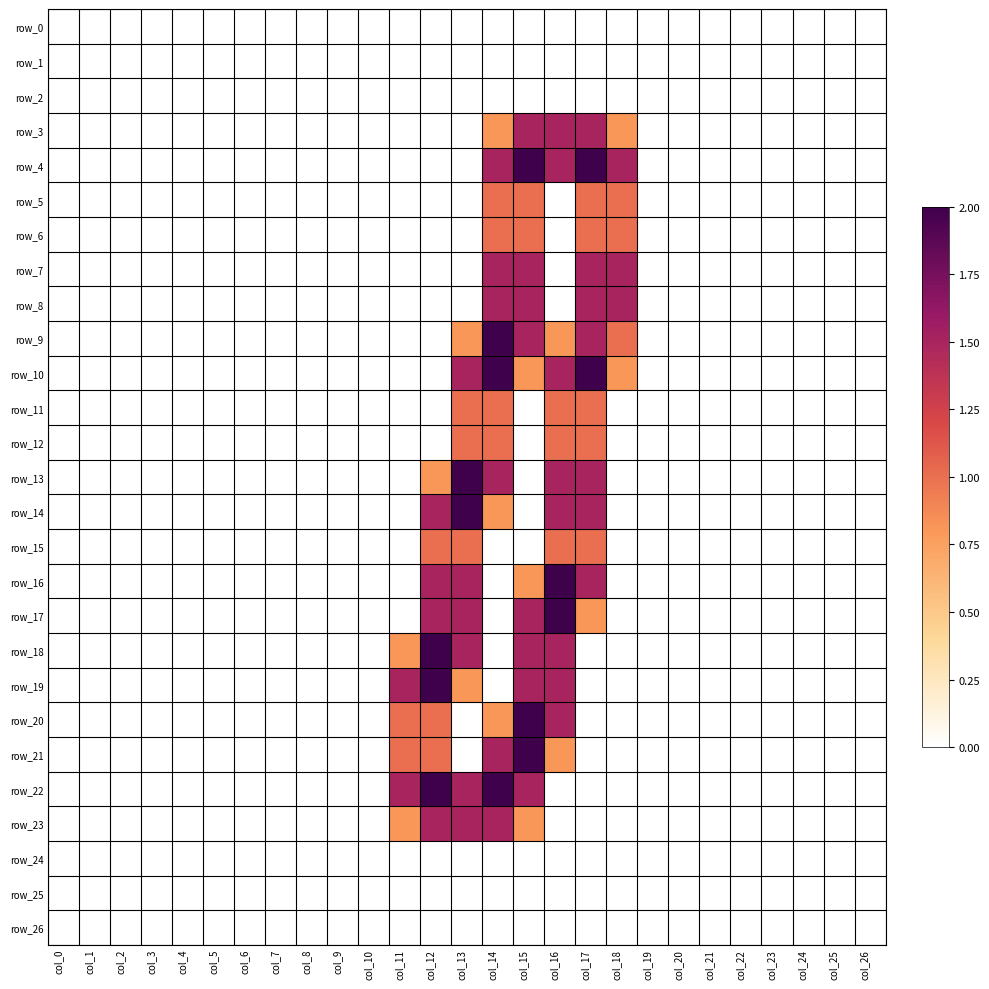

Reading left to right, transcribe all the data shown in this chart.

row_0: 0.0	0.0	0.0	0.0	0.0	0.0	0.0	0.0	0.0	0.0	0.0	0.0	0.0	0.0	0.0	0.0	0.0	0.0	0.0	0.0	0.0	0.0	0.0	0.0	0.0	0.0	0.0
row_1: 0.0	0.0	0.0	0.0	0.0	0.0	0.0	0.0	0.0	0.0	0.0	0.0	0.0	0.0	0.0	0.0	0.0	0.0	0.0	0.0	0.0	0.0	0.0	0.0	0.0	0.0	0.0
row_2: 0.0	0.0	0.0	0.0	0.0	0.0	0.0	0.0	0.0	0.0	0.0	0.0	0.0	0.0	0.0	0.0	0.0	0.0	0.0	0.0	0.0	0.0	0.0	0.0	0.0	0.0	0.0
row_3: 0.0	0.0	0.0	0.0	0.0	0.0	0.0	0.0	0.0	0.0	0.0	0.0	0.0	0.0	0.8	1.5	1.5	1.5	0.8	0.0	0.0	0.0	0.0	0.0	0.0	0.0	0.0
row_4: 0.0	0.0	0.0	0.0	0.0	0.0	0.0	0.0	0.0	0.0	0.0	0.0	0.0	0.0	1.5	2.0	1.5	2.0	1.5	0.0	0.0	0.0	0.0	0.0	0.0	0.0	0.0
row_5: 0.0	0.0	0.0	0.0	0.0	0.0	0.0	0.0	0.0	0.0	0.0	0.0	0.0	0.0	1.0	1.0	0.0	1.0	1.0	0.0	0.0	0.0	0.0	0.0	0.0	0.0	0.0
row_6: 0.0	0.0	0.0	0.0	0.0	0.0	0.0	0.0	0.0	0.0	0.0	0.0	0.0	0.0	1.0	1.0	0.0	1.0	1.0	0.0	0.0	0.0	0.0	0.0	0.0	0.0	0.0
row_7: 0.0	0.0	0.0	0.0	0.0	0.0	0.0	0.0	0.0	0.0	0.0	0.0	0.0	0.0	1.5	1.5	0.0	1.5	1.5	0.0	0.0	0.0	0.0	0.0	0.0	0.0	0.0
row_8: 0.0	0.0	0.0	0.0	0.0	0.0	0.0	0.0	0.0	0.0	0.0	0.0	0.0	0.0	1.5	1.5	0.0	1.5	1.5	0.0	0.0	0.0	0.0	0.0	0.0	0.0	0.0
row_9: 0.0	0.0	0.0	0.0	0.0	0.0	0.0	0.0	0.0	0.0	0.0	0.0	0.0	0.8	2.0	1.5	0.8	1.5	1.0	0.0	0.0	0.0	0.0	0.0	0.0	0.0	0.0
row_10: 0.0	0.0	0.0	0.0	0.0	0.0	0.0	0.0	0.0	0.0	0.0	0.0	0.0	1.5	2.0	0.8	1.5	2.0	0.8	0.0	0.0	0.0	0.0	0.0	0.0	0.0	0.0
row_11: 0.0	0.0	0.0	0.0	0.0	0.0	0.0	0.0	0.0	0.0	0.0	0.0	0.0	1.0	1.0	0.0	1.0	1.0	0.0	0.0	0.0	0.0	0.0	0.0	0.0	0.0	0.0
row_12: 0.0	0.0	0.0	0.0	0.0	0.0	0.0	0.0	0.0	0.0	0.0	0.0	0.0	1.0	1.0	0.0	1.0	1.0	0.0	0.0	0.0	0.0	0.0	0.0	0.0	0.0	0.0
row_13: 0.0	0.0	0.0	0.0	0.0	0.0	0.0	0.0	0.0	0.0	0.0	0.0	0.8	2.0	1.5	0.0	1.5	1.5	0.0	0.0	0.0	0.0	0.0	0.0	0.0	0.0	0.0
row_14: 0.0	0.0	0.0	0.0	0.0	0.0	0.0	0.0	0.0	0.0	0.0	0.0	1.5	2.0	0.8	0.0	1.5	1.5	0.0	0.0	0.0	0.0	0.0	0.0	0.0	0.0	0.0
row_15: 0.0	0.0	0.0	0.0	0.0	0.0	0.0	0.0	0.0	0.0	0.0	0.0	1.0	1.0	0.0	0.0	1.0	1.0	0.0	0.0	0.0	0.0	0.0	0.0	0.0	0.0	0.0
row_16: 0.0	0.0	0.0	0.0	0.0	0.0	0.0	0.0	0.0	0.0	0.0	0.0	1.5	1.5	0.0	0.8	2.0	1.5	0.0	0.0	0.0	0.0	0.0	0.0	0.0	0.0	0.0
row_17: 0.0	0.0	0.0	0.0	0.0	0.0	0.0	0.0	0.0	0.0	0.0	0.0	1.5	1.5	0.0	1.5	2.0	0.8	0.0	0.0	0.0	0.0	0.0	0.0	0.0	0.0	0.0
row_18: 0.0	0.0	0.0	0.0	0.0	0.0	0.0	0.0	0.0	0.0	0.0	0.8	2.0	1.5	0.0	1.5	1.5	0.0	0.0	0.0	0.0	0.0	0.0	0.0	0.0	0.0	0.0
row_19: 0.0	0.0	0.0	0.0	0.0	0.0	0.0	0.0	0.0	0.0	0.0	1.5	2.0	0.8	0.0	1.5	1.5	0.0	0.0	0.0	0.0	0.0	0.0	0.0	0.0	0.0	0.0
row_20: 0.0	0.0	0.0	0.0	0.0	0.0	0.0	0.0	0.0	0.0	0.0	1.0	1.0	0.0	0.8	2.0	1.5	0.0	0.0	0.0	0.0	0.0	0.0	0.0	0.0	0.0	0.0
row_21: 0.0	0.0	0.0	0.0	0.0	0.0	0.0	0.0	0.0	0.0	0.0	1.0	1.0	0.0	1.5	2.0	0.8	0.0	0.0	0.0	0.0	0.0	0.0	0.0	0.0	0.0	0.0
row_22: 0.0	0.0	0.0	0.0	0.0	0.0	0.0	0.0	0.0	0.0	0.0	1.5	2.0	1.5	2.0	1.5	0.0	0.0	0.0	0.0	0.0	0.0	0.0	0.0	0.0	0.0	0.0
row_23: 0.0	0.0	0.0	0.0	0.0	0.0	0.0	0.0	0.0	0.0	0.0	0.8	1.5	1.5	1.5	0.8	0.0	0.0	0.0	0.0	0.0	0.0	0.0	0.0	0.0	0.0	0.0
row_24: 0.0	0.0	0.0	0.0	0.0	0.0	0.0	0.0	0.0	0.0	0.0	0.0	0.0	0.0	0.0	0.0	0.0	0.0	0.0	0.0	0.0	0.0	0.0	0.0	0.0	0.0	0.0
row_25: 0.0	0.0	0.0	0.0	0.0	0.0	0.0	0.0	0.0	0.0	0.0	0.0	0.0	0.0	0.0	0.0	0.0	0.0	0.0	0.0	0.0	0.0	0.0	0.0	0.0	0.0	0.0
row_26: 0.0	0.0	0.0	0.0	0.0	0.0	0.0	0.0	0.0	0.0	0.0	0.0	0.0	0.0	0.0	0.0	0.0	0.0	0.0	0.0	0.0	0.0	0.0	0.0	0.0	0.0	0.0